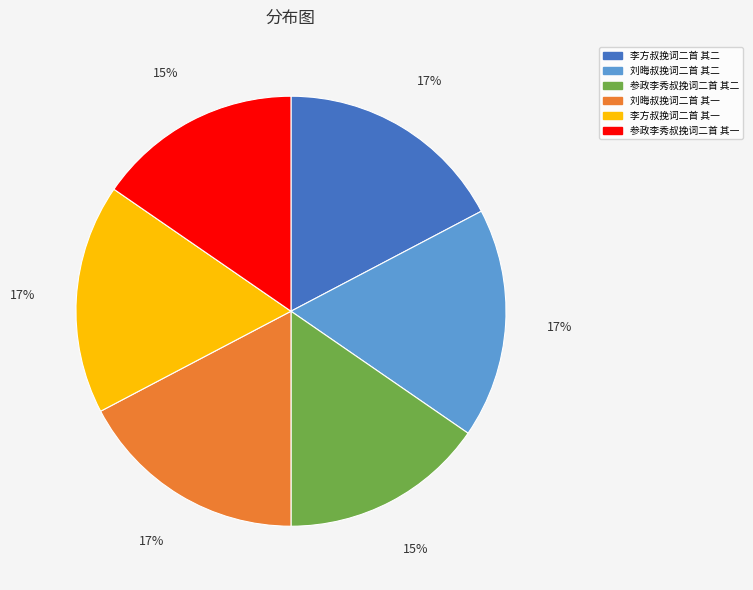

To the nearest percent, what is the average slice percentage?

17%